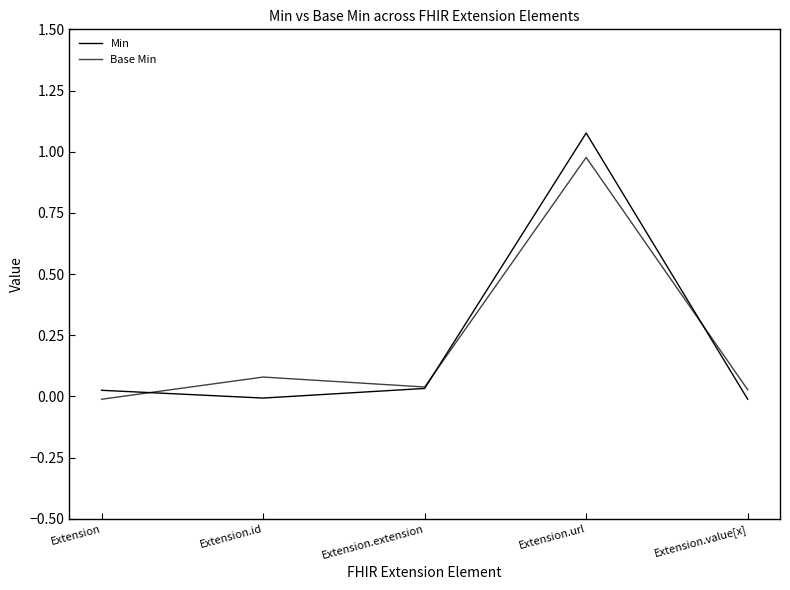

At which label does Min first exceed 0?

Extension